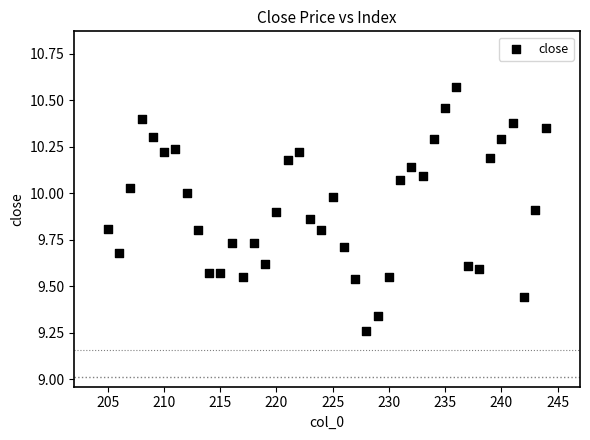

What is the range of X values (max minus min)?

39.0